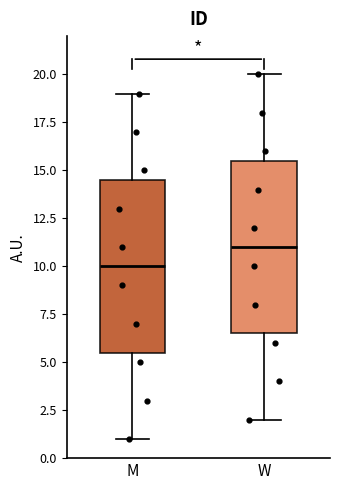

Which box's median line is the highest?

W